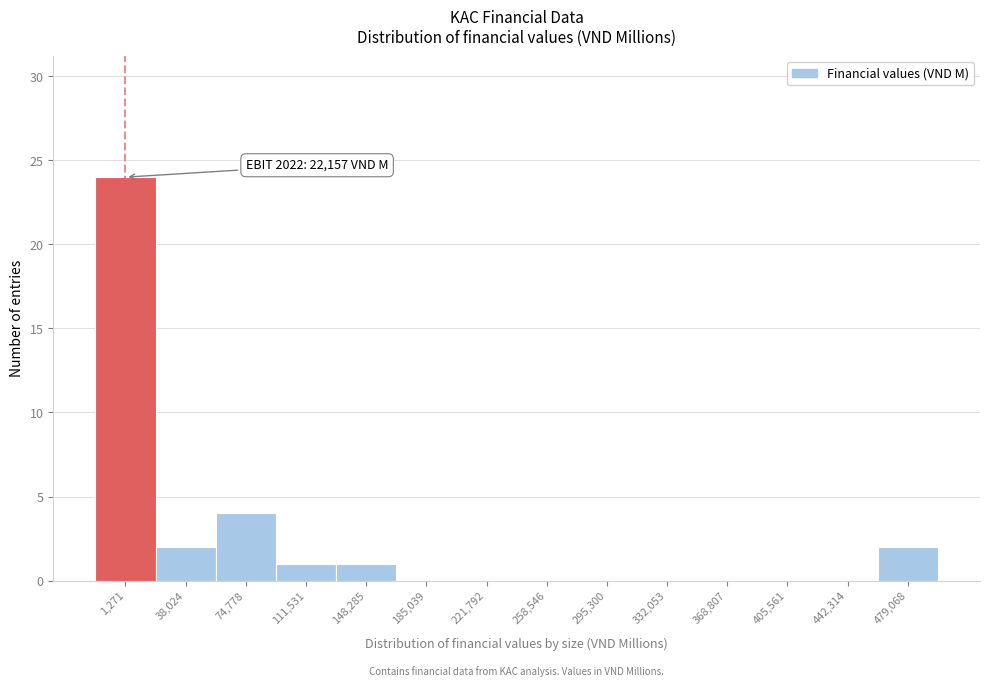

Reading left to right, list all the values displayed in this chart.

1,271=24	38,024=2	74,778=4	111,531=1	148,285=1	185,039=0	221,792=0	258,546=0	295,300=0	332,053=0	368,807=0	405,561=0	442,314=0	479,068=2